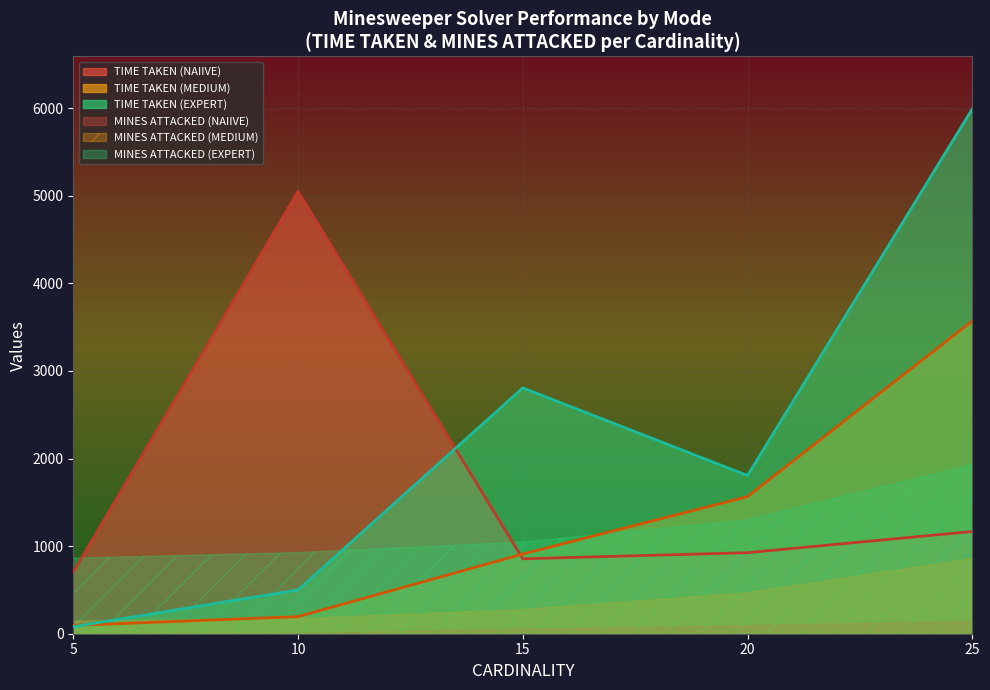

Is it true that MEDIUM equals 657 at 6?

False